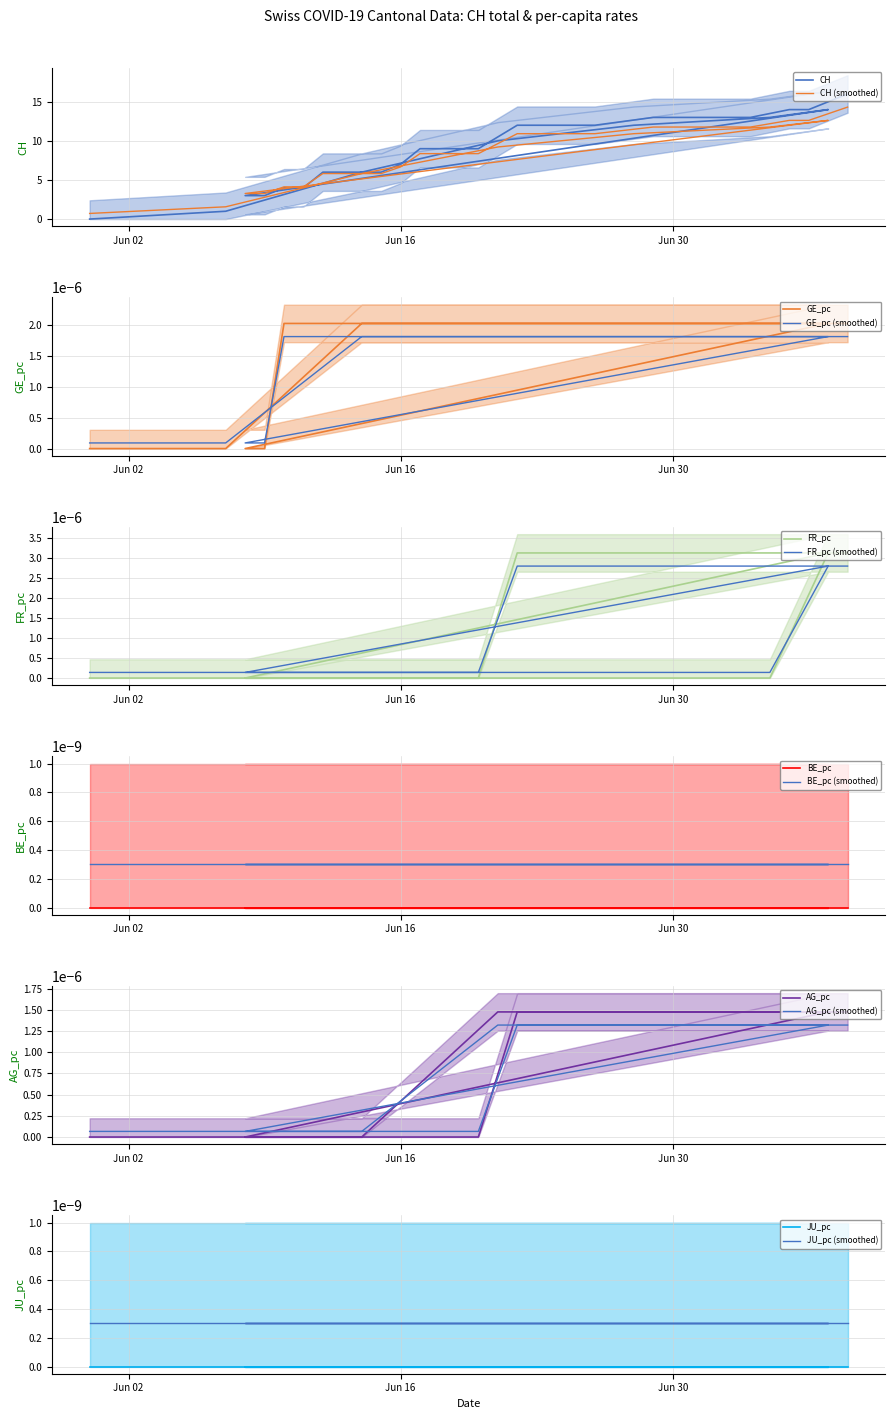

What is the label of the 31st point from the right?

2020-06-14